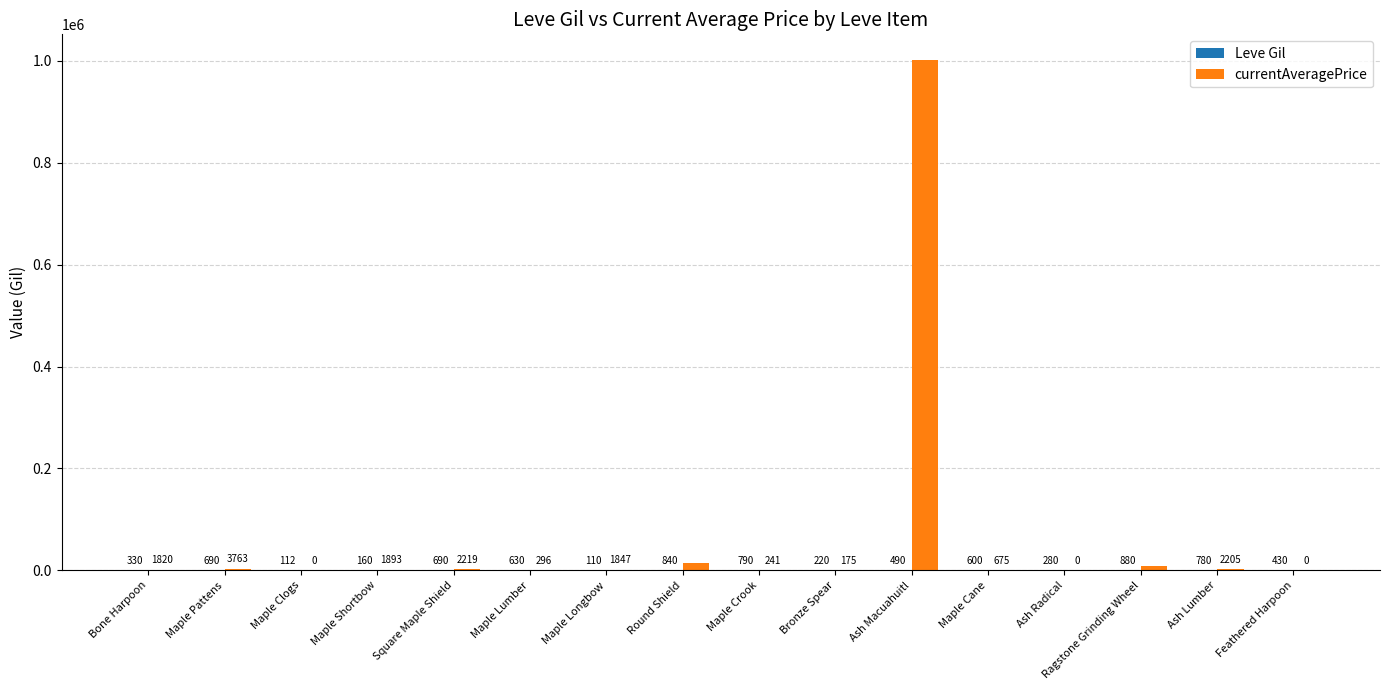

How many groups of bars are there?

16